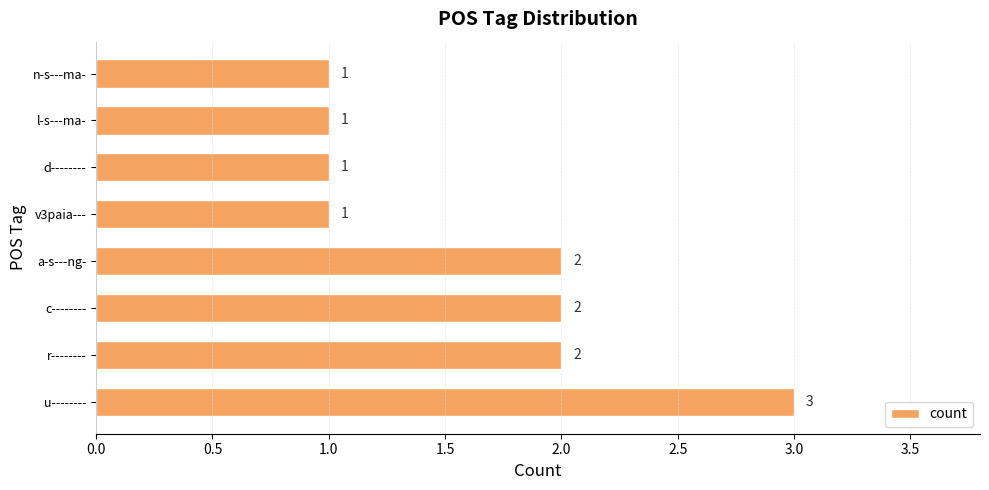

True or false: the data shows 1 at r--------.

False